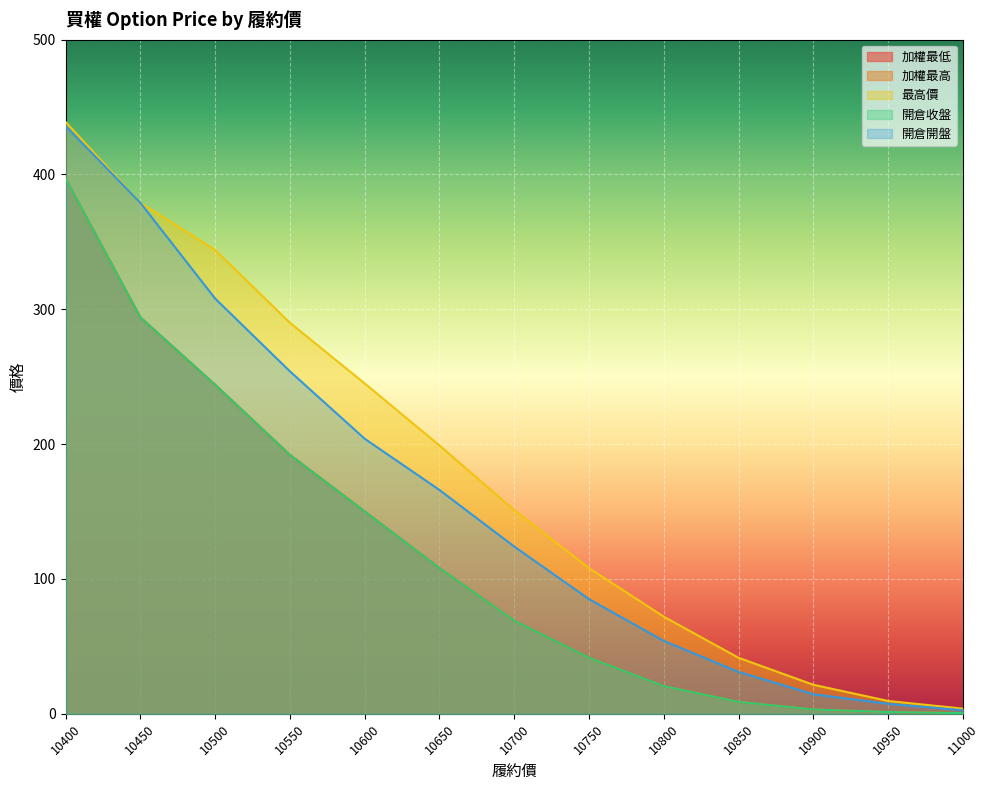

What is the difference between the second highest and second lowest values in the 加權最高 series?

292.7